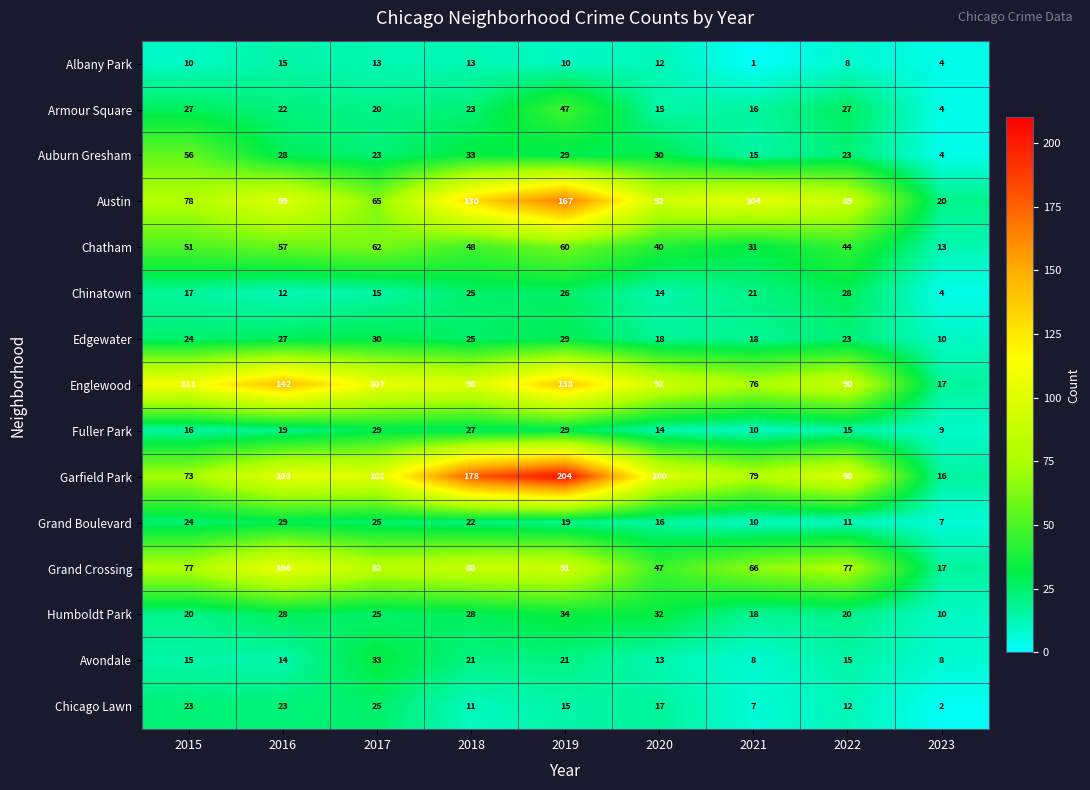

The Albany Park series shows 4 at 2023. True or false?

True